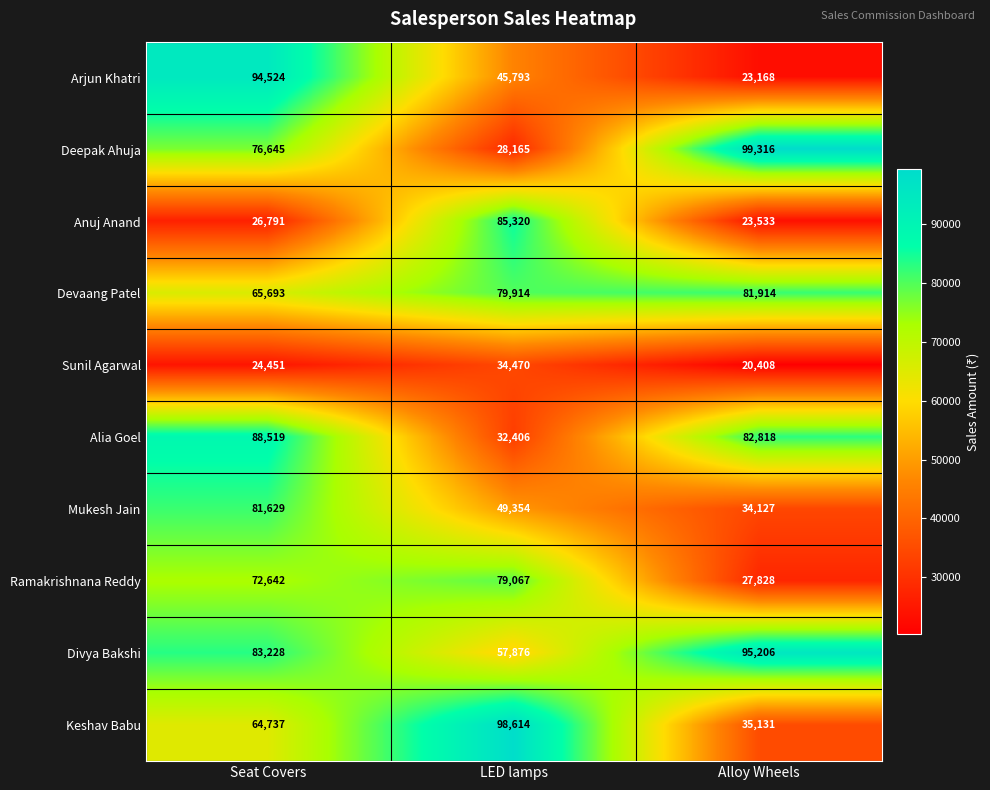

What is the spread (max minus min) of values at Alloy Wheels?

78908